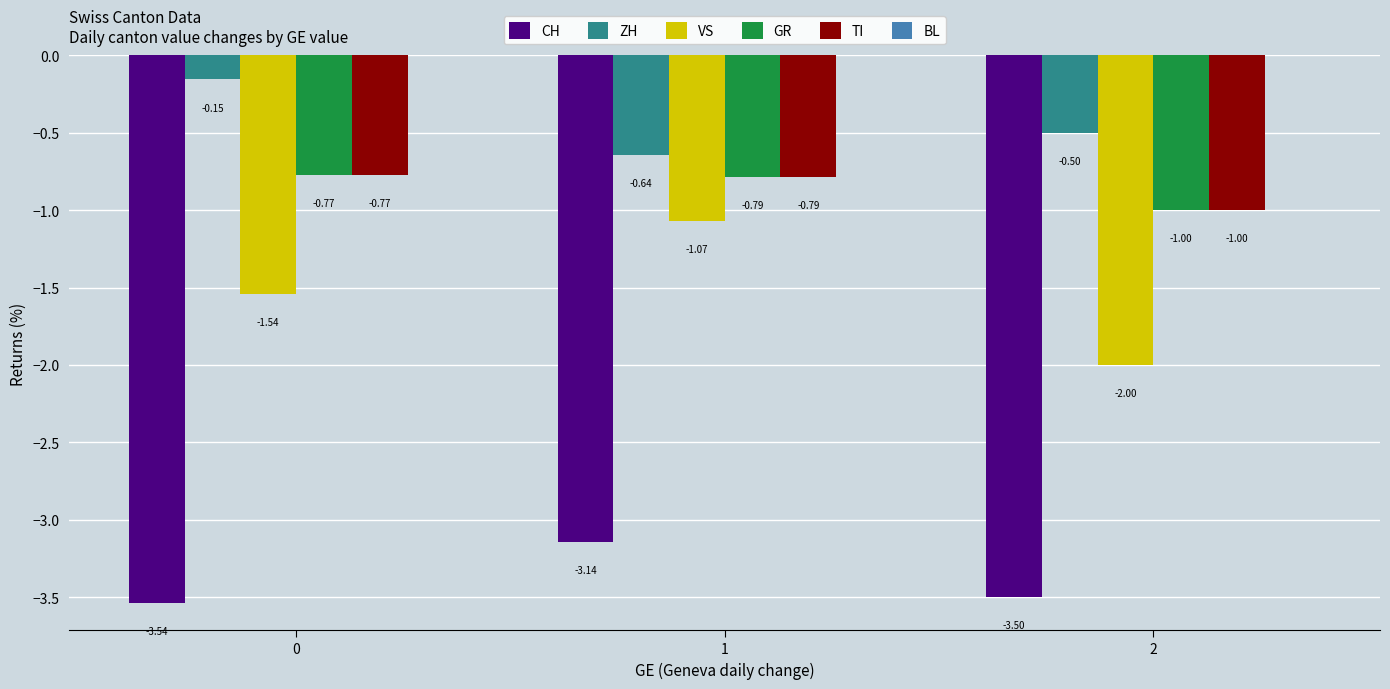

Count the number of data series in this chart.

5